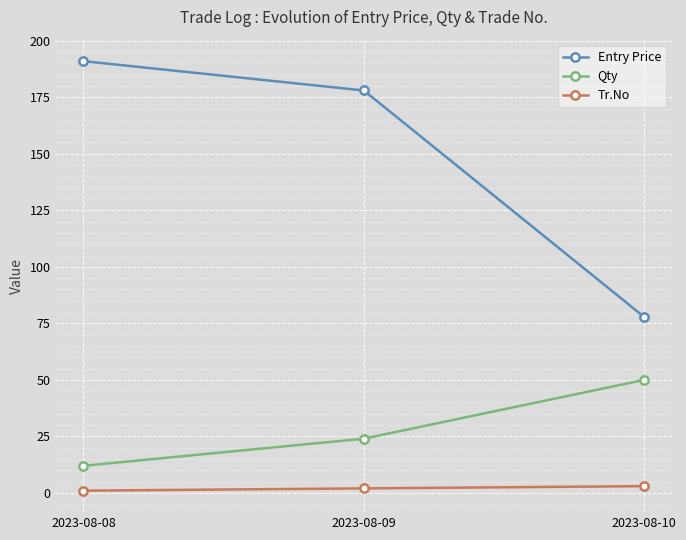

What is the sum of the Tr.No values at 2023-08-08 and 2023-08-09?

3.0